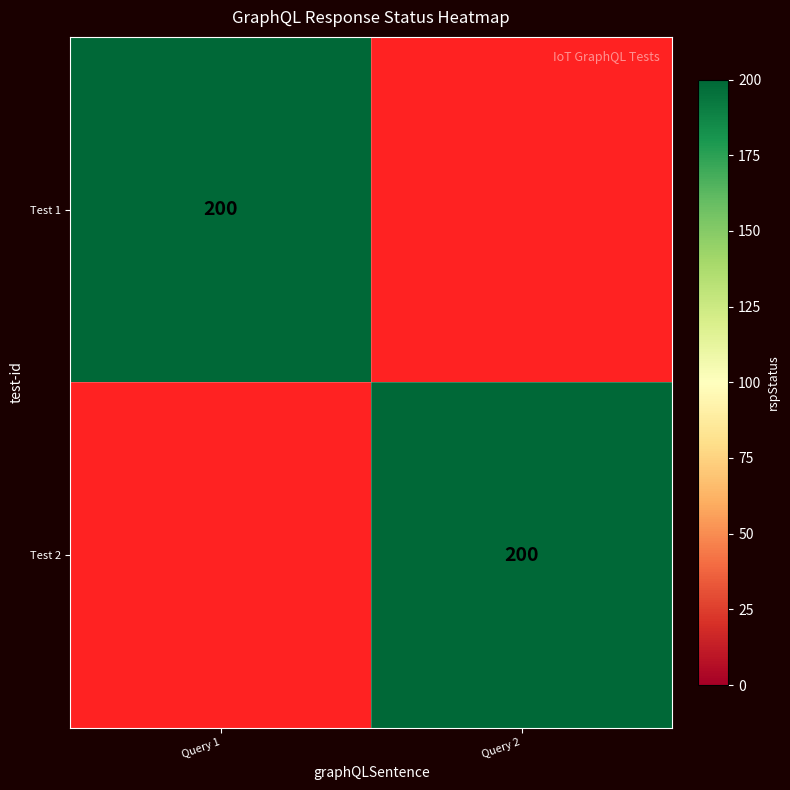

True or false: Test 2 has a value of 42 at Query 2.

False